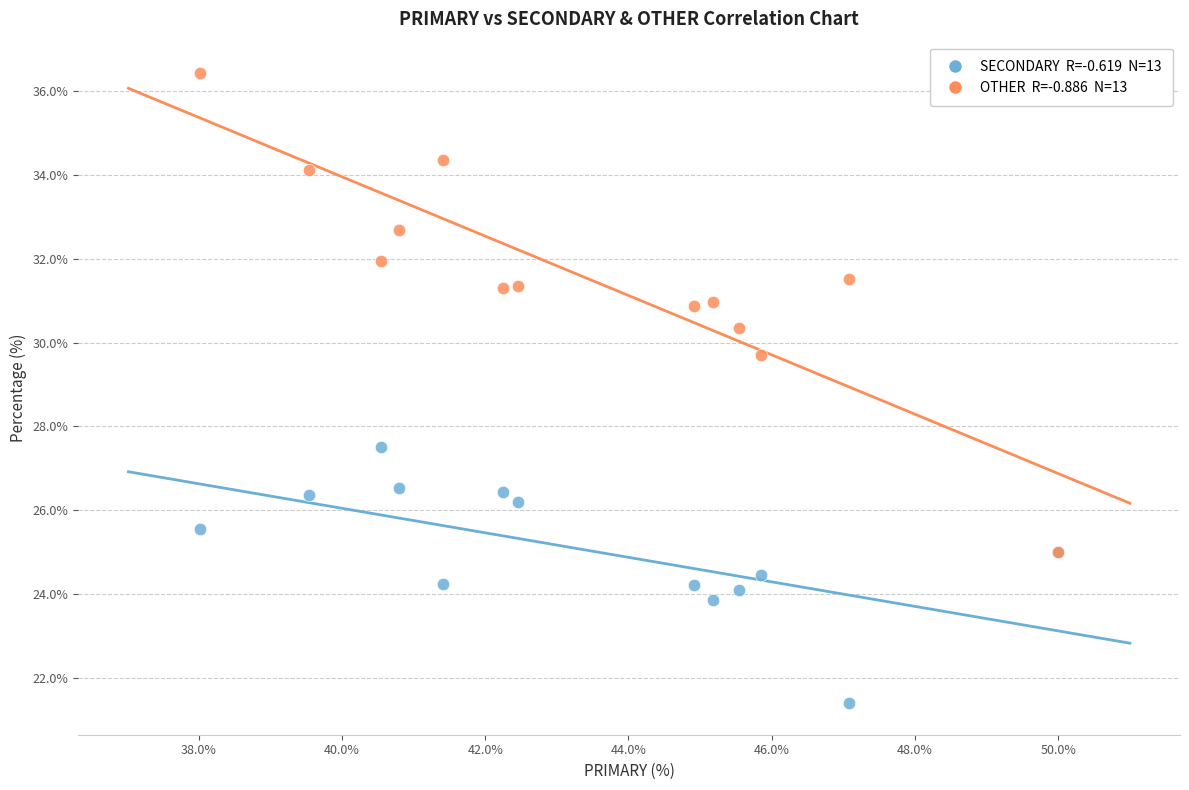

Across all series, what Y value is closest to 28?

27.5